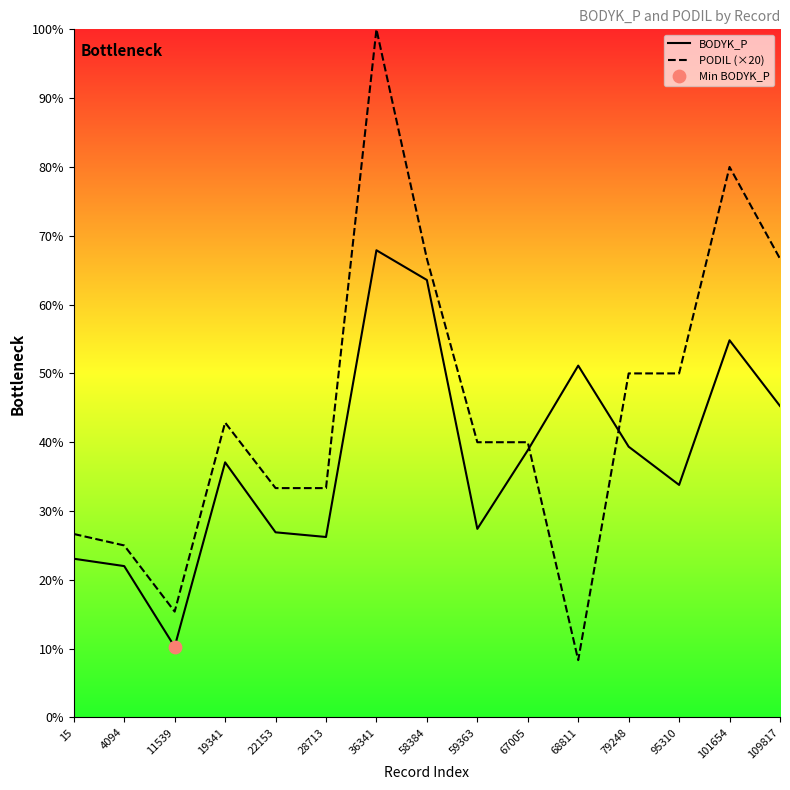

What are all the series names shown in the legend?

BODYK_P, PODIL (×20)